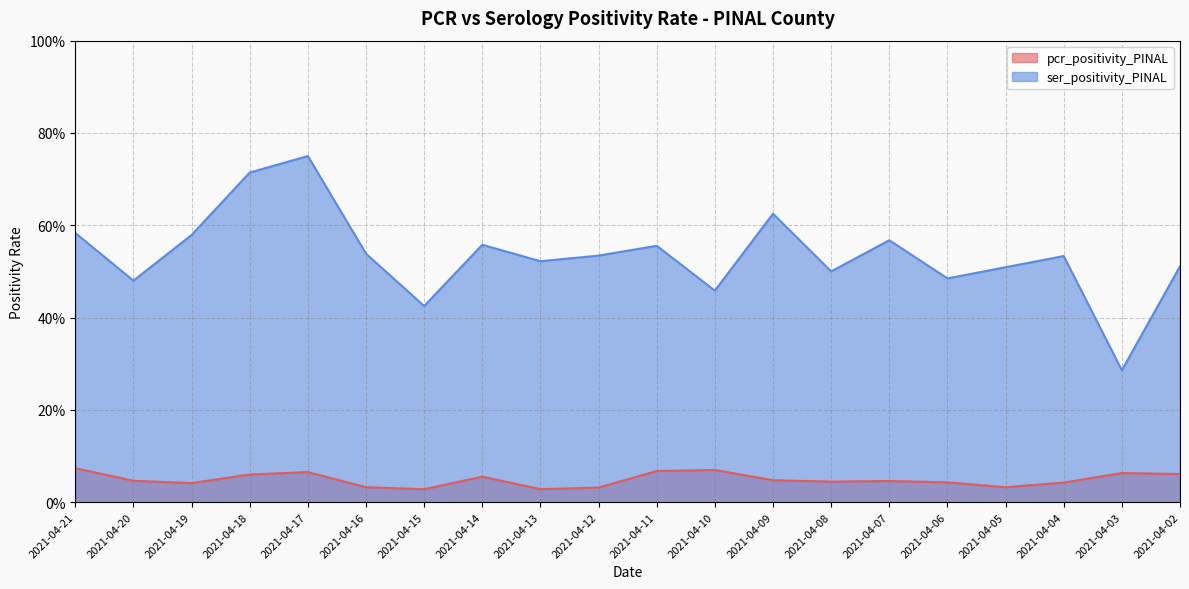

True or false: pcr_positivity_PINAL has a value of 0.0 at 2021-04-12.

False